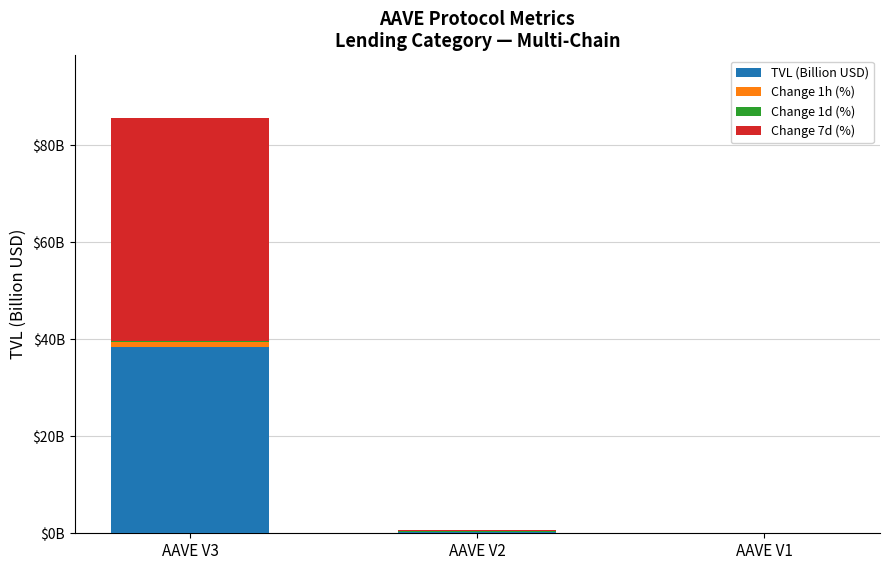

Are the bars horizontal?

No